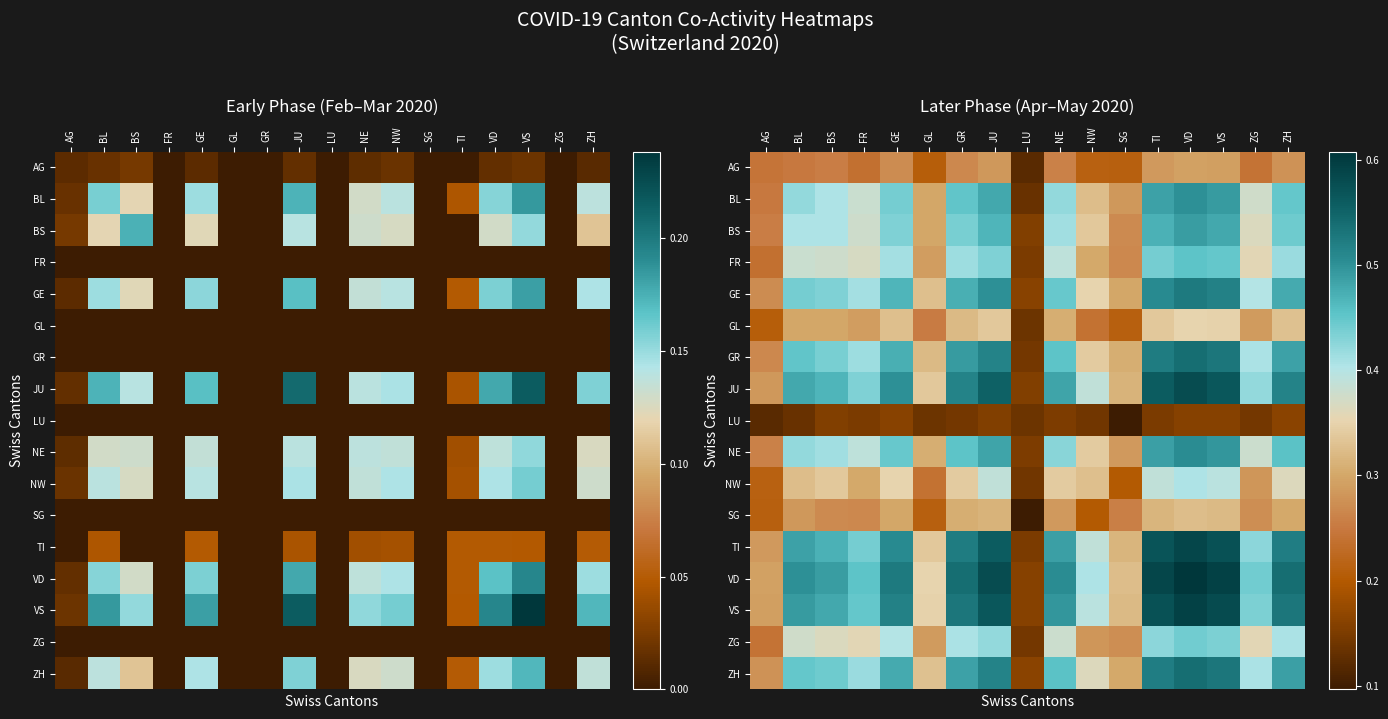

What is the spread (max minus min) of values at NW?

0.3